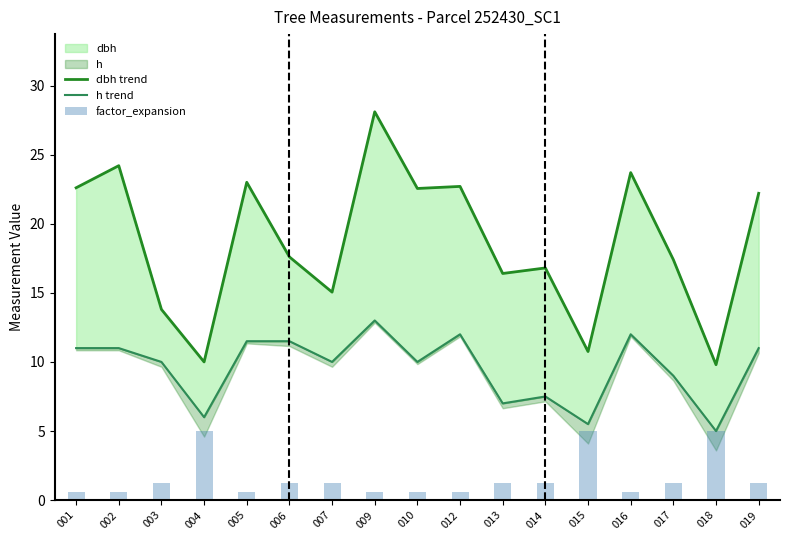

Which series has the largest range (max minus min)?

dbh trend